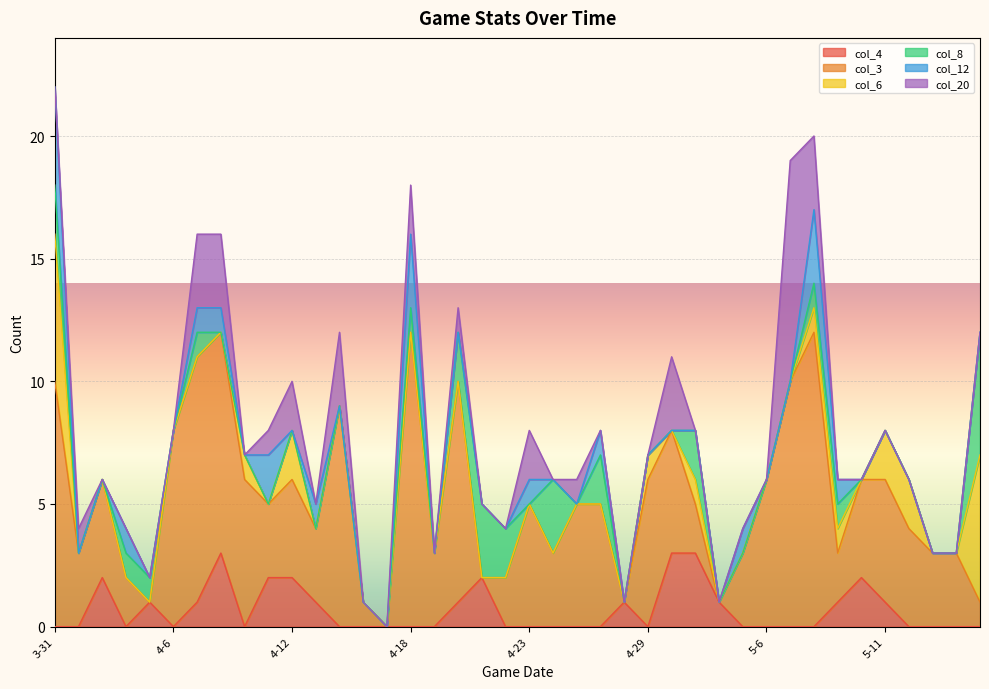

What is the total value across all series at 4-20?

13